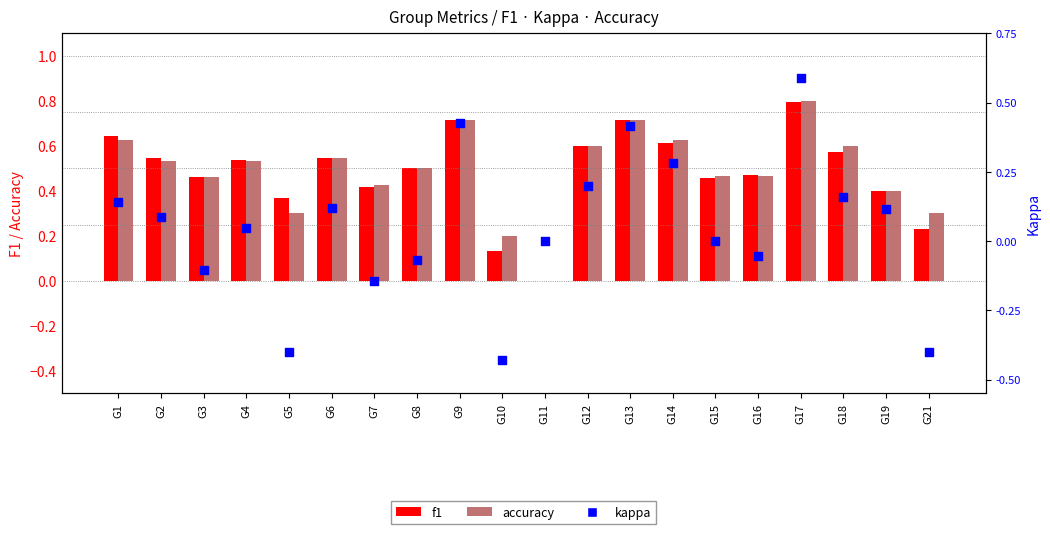

What is the total value across all series at G5?

0.3